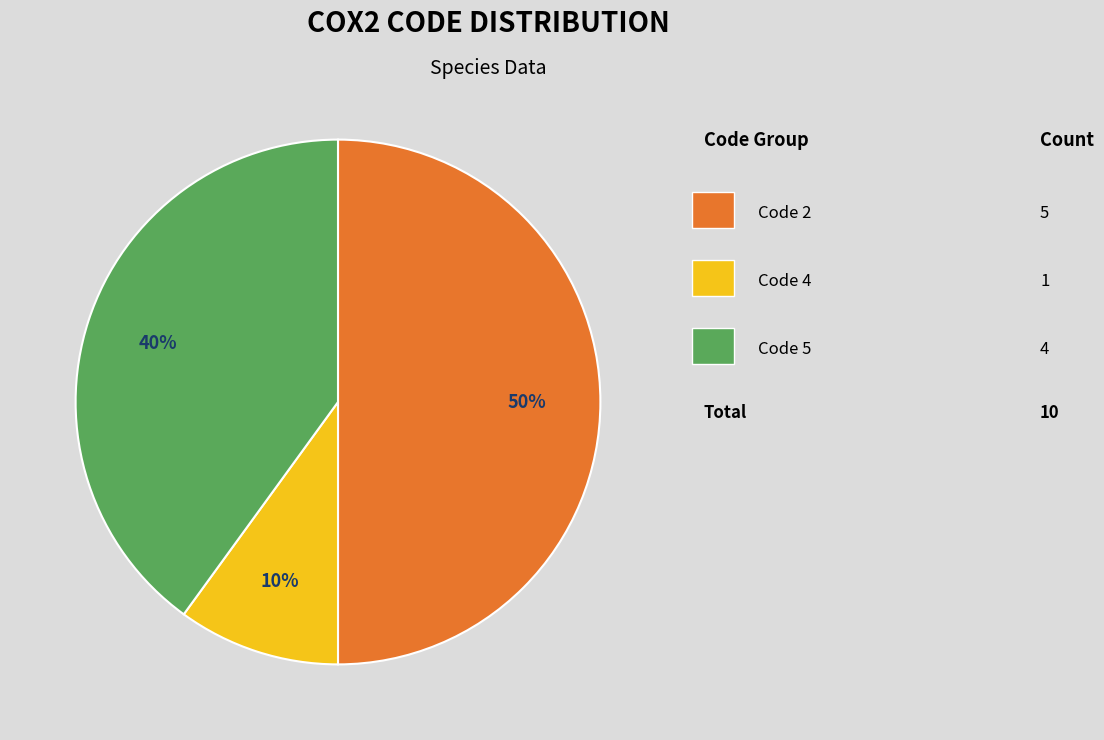

To the nearest percent, what is the average slice percentage?

33%